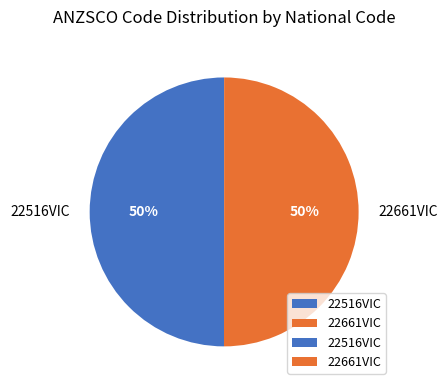

Approximately how many times larger is the value at 22661VIC compared to 22516VIC?

1.0